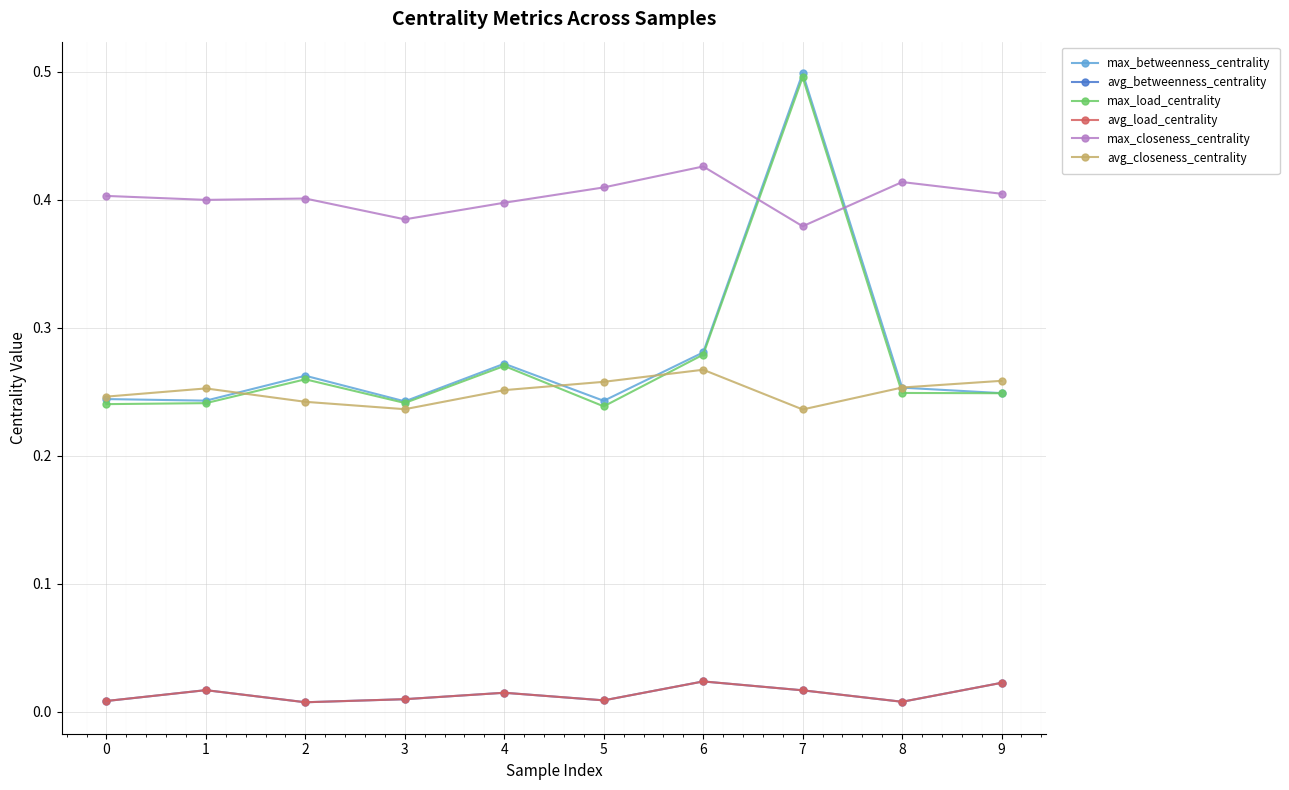

At which category does avg_load_centrality reach its first local peak?

1